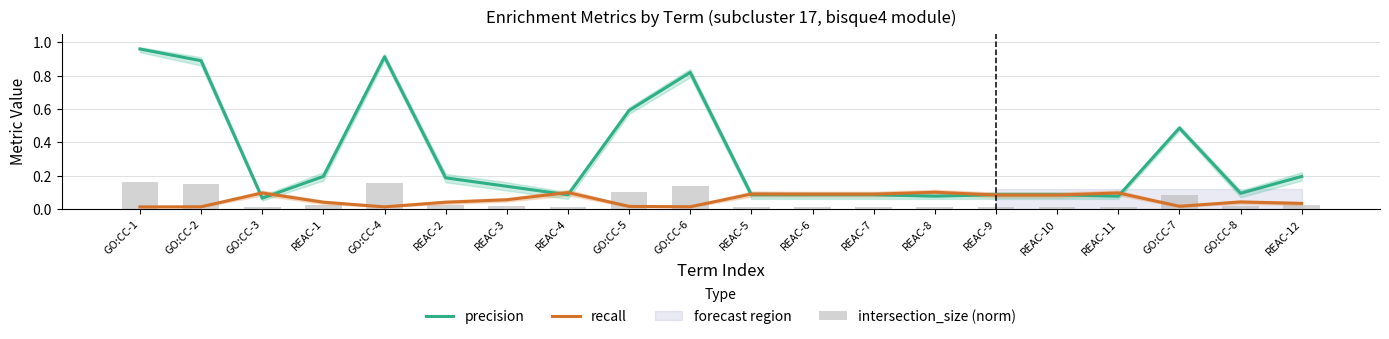

What is the approximate value of intersection_size (norm) at GO:CC-2?

0.2